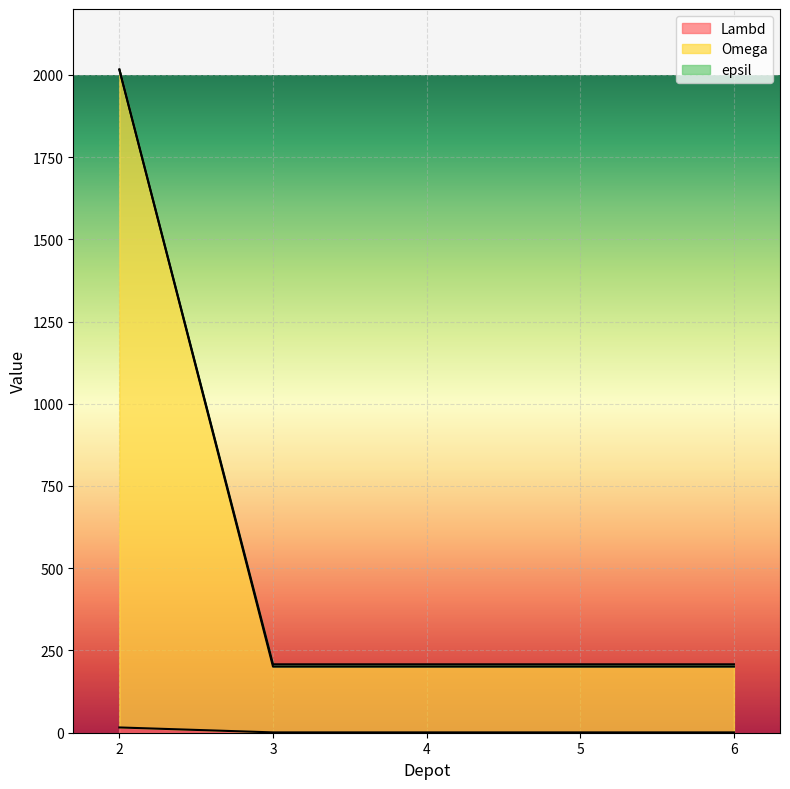

What are all the series names shown in the legend?

Lambd, Omega, epsil